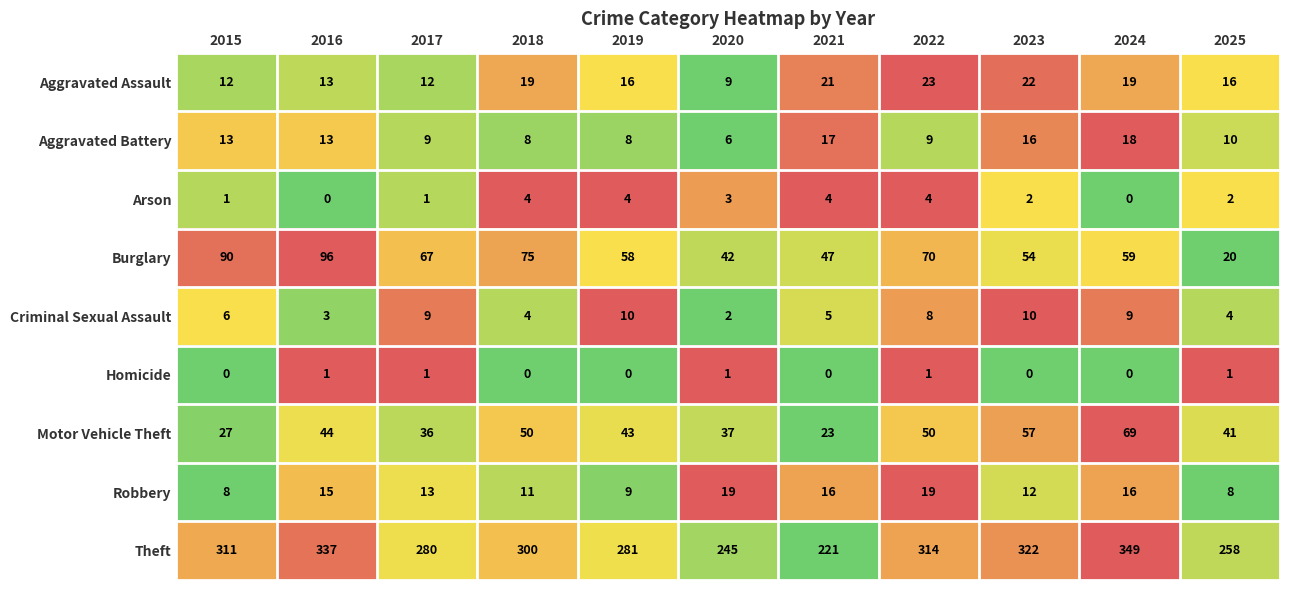

What is the sum of the Aggravated Battery values at 2015 and 2021?

30